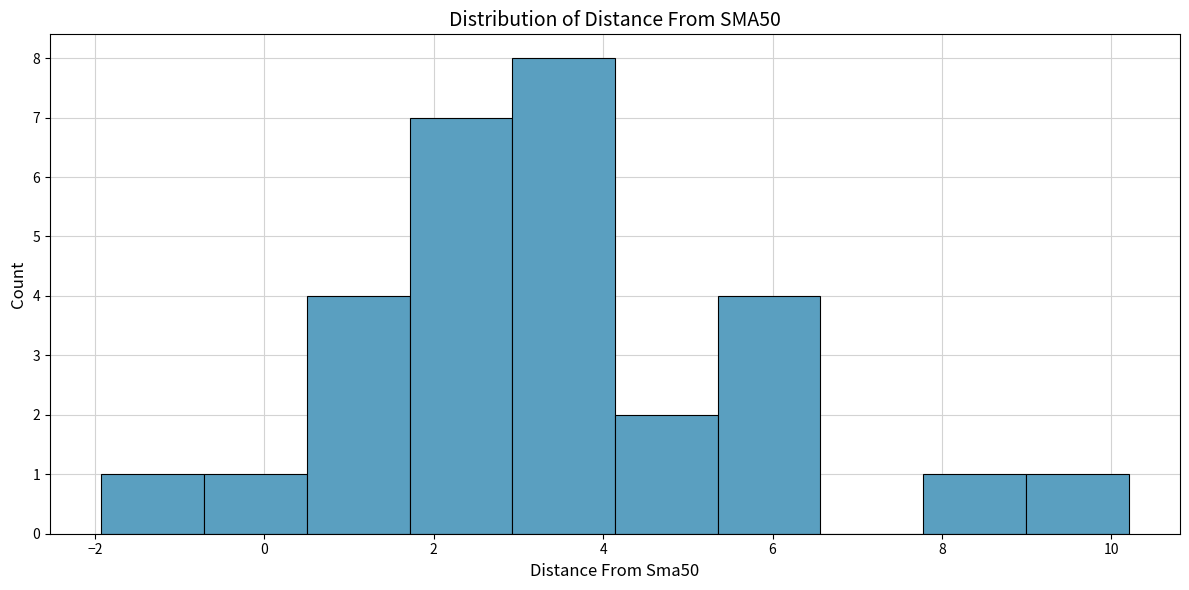

What is the height of the bar covering -2.0 to -0.8 on the x-axis? Neither the bar edges nor the heights are printed on the chart, so give them approximately, as read against the axes.

1